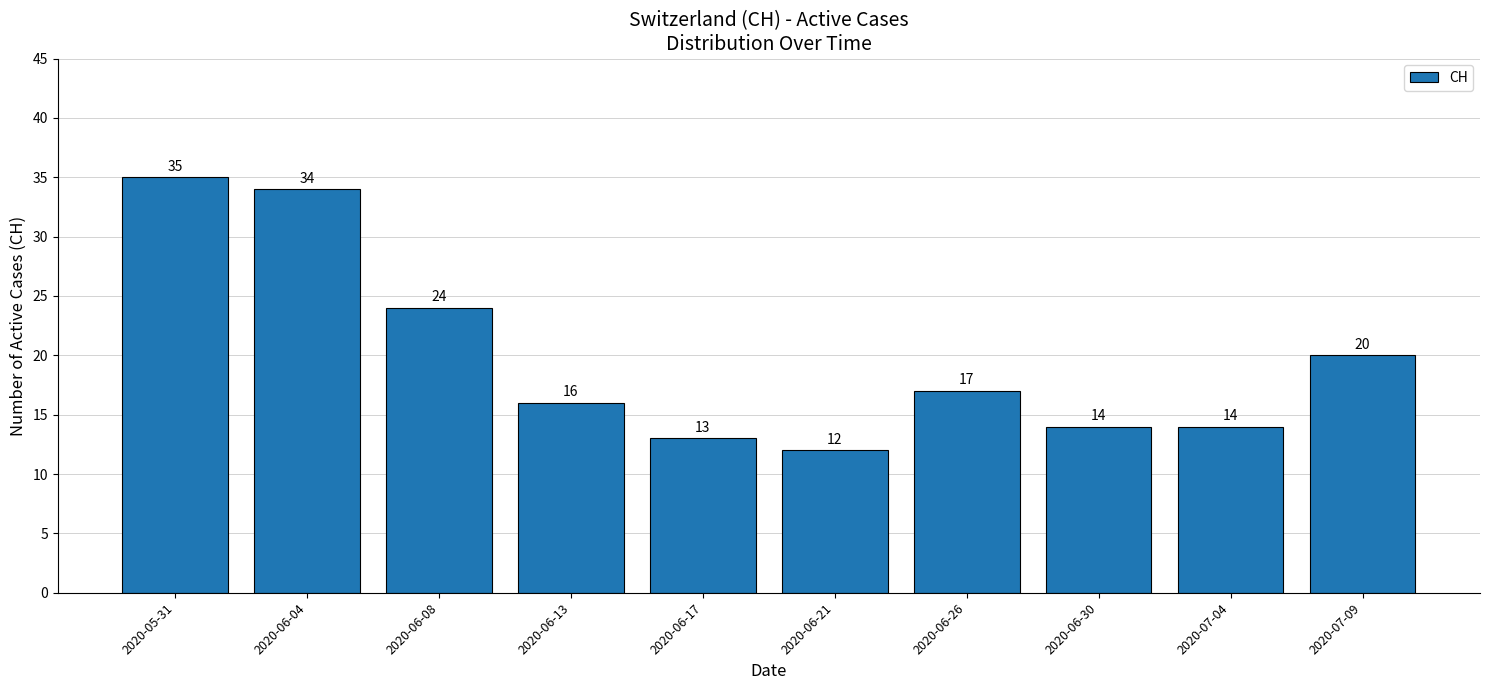

What position from the left is 2020-06-08?

3